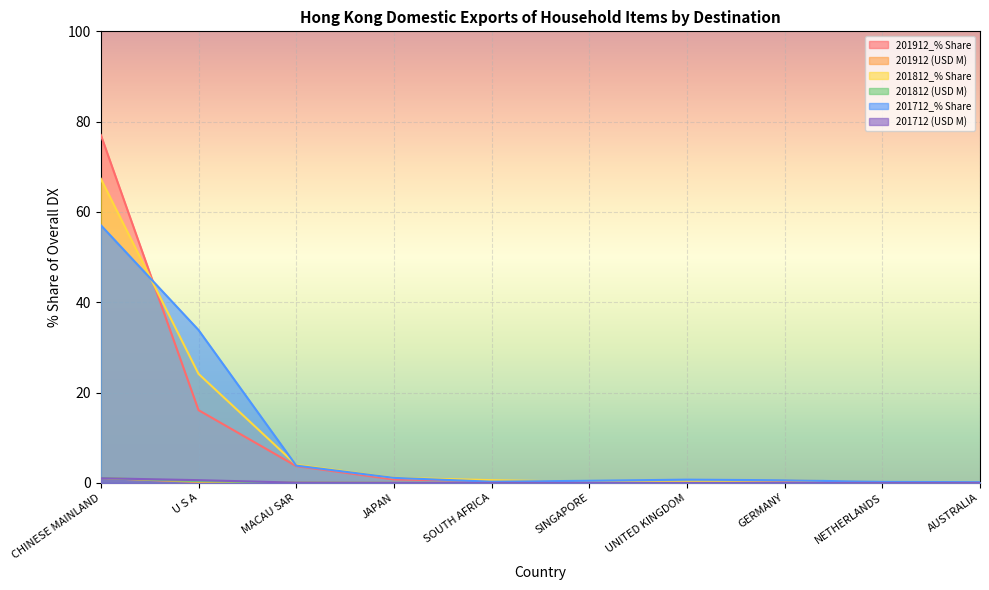

The 201812_% Share series shows 0.2 at SINGAPORE. True or false?

True